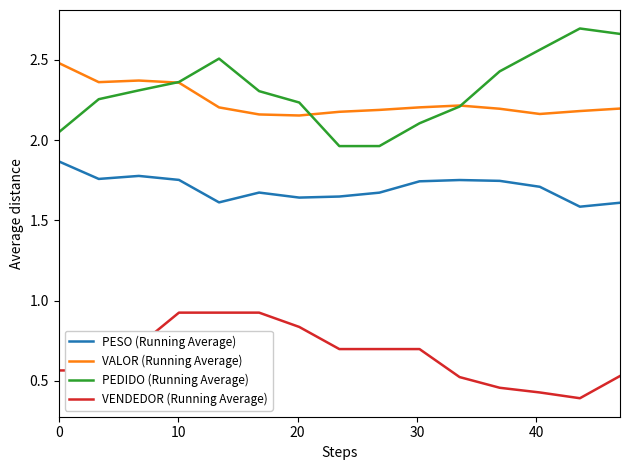

What is the maximum value for VENDEDOR (Running Average)?

0.9